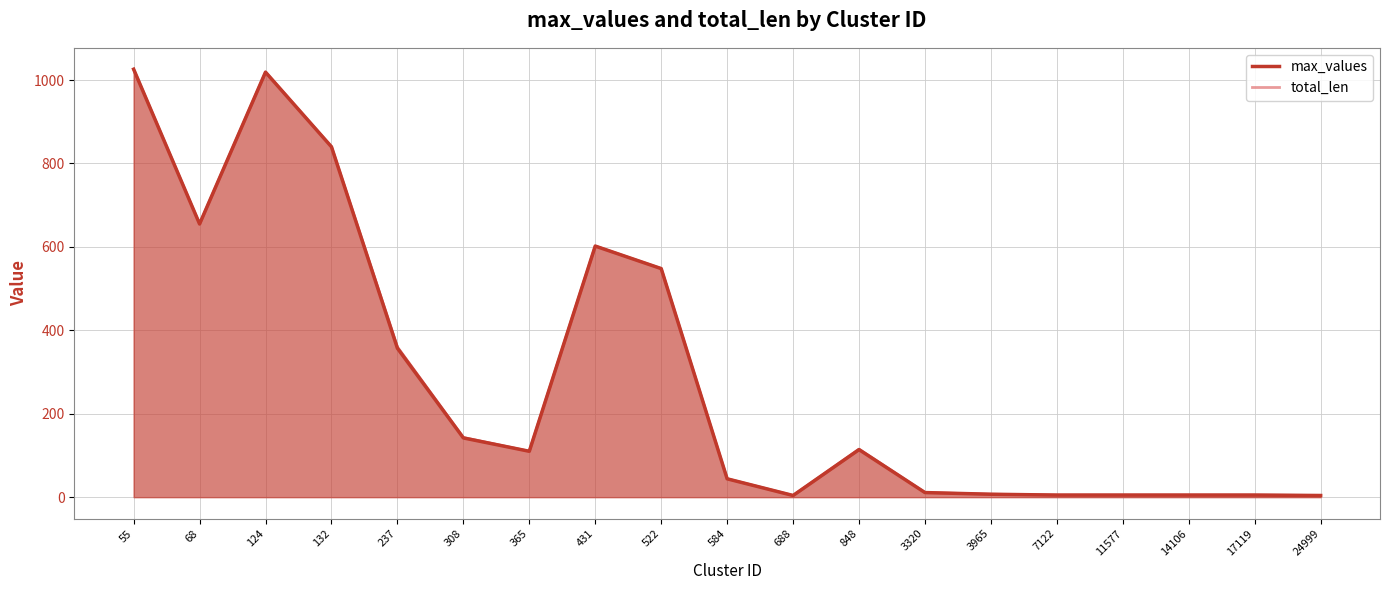

At how many categories does at least one series exceed 865?

2